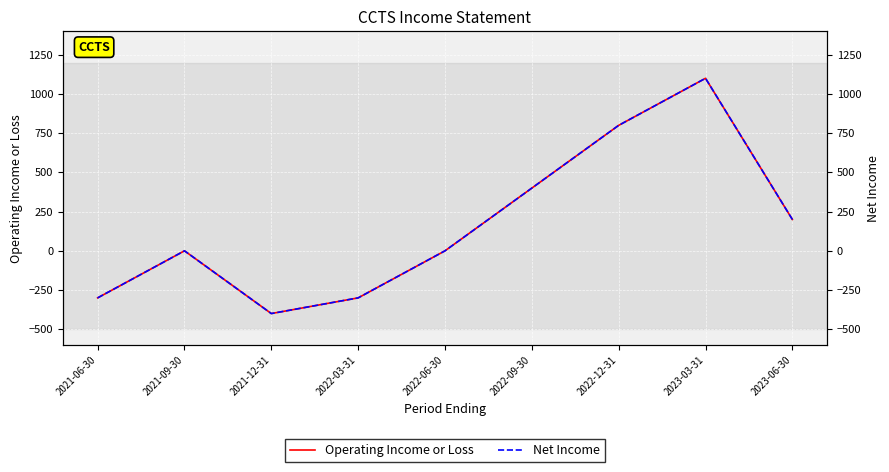

What is the label of the 4th point from the left?

2022-03-31